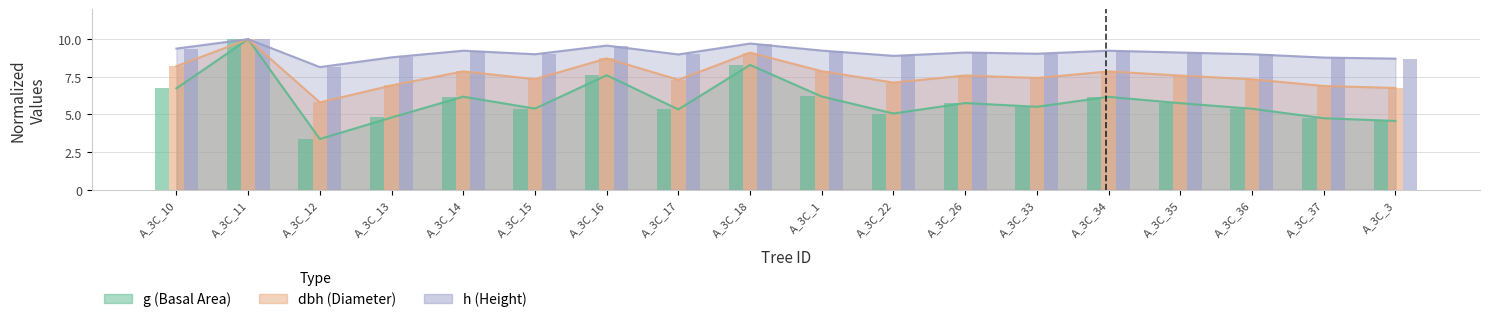

What is the label of the 10th bar from the right?

A_3C_18